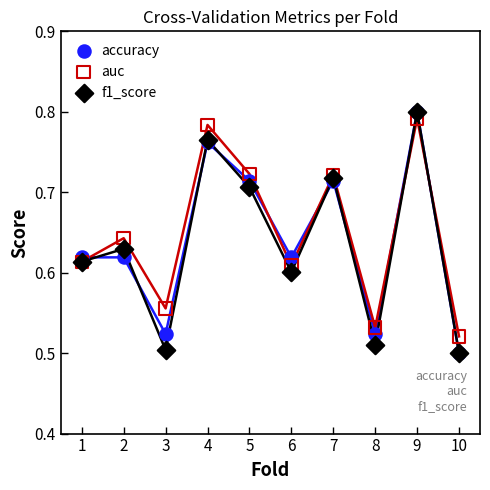

What are all the series names shown in the legend?

accuracy, auc, f1_score